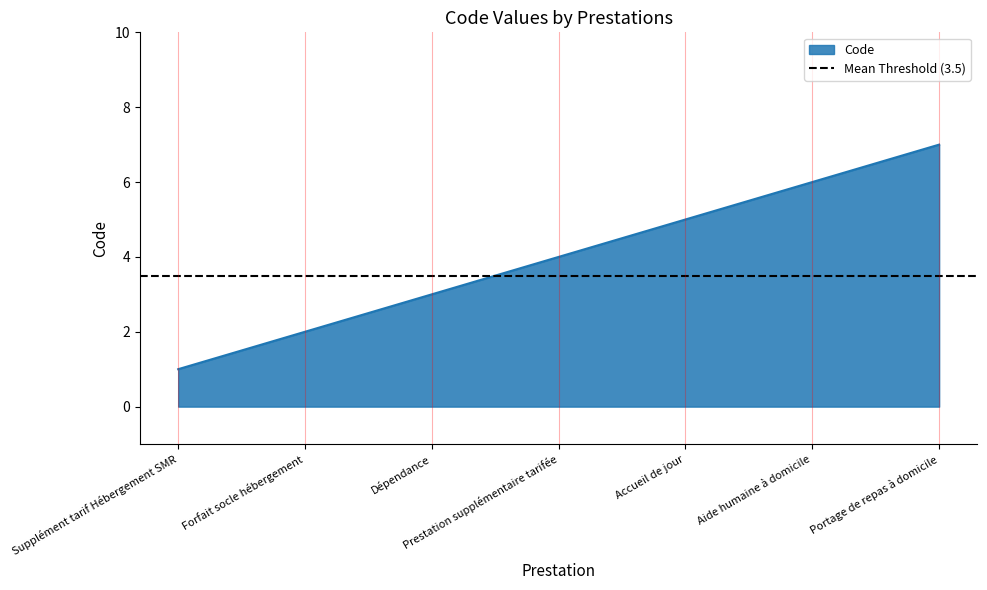

Rank the categories by value from lowest to highest.

Supplément tarif Hébergement SMR, Forfait socle hébergement, Dépendance, Prestation supplémentaire tarifée, Accueil de jour, Aide humaine à domicile, Portage de repas à domicile